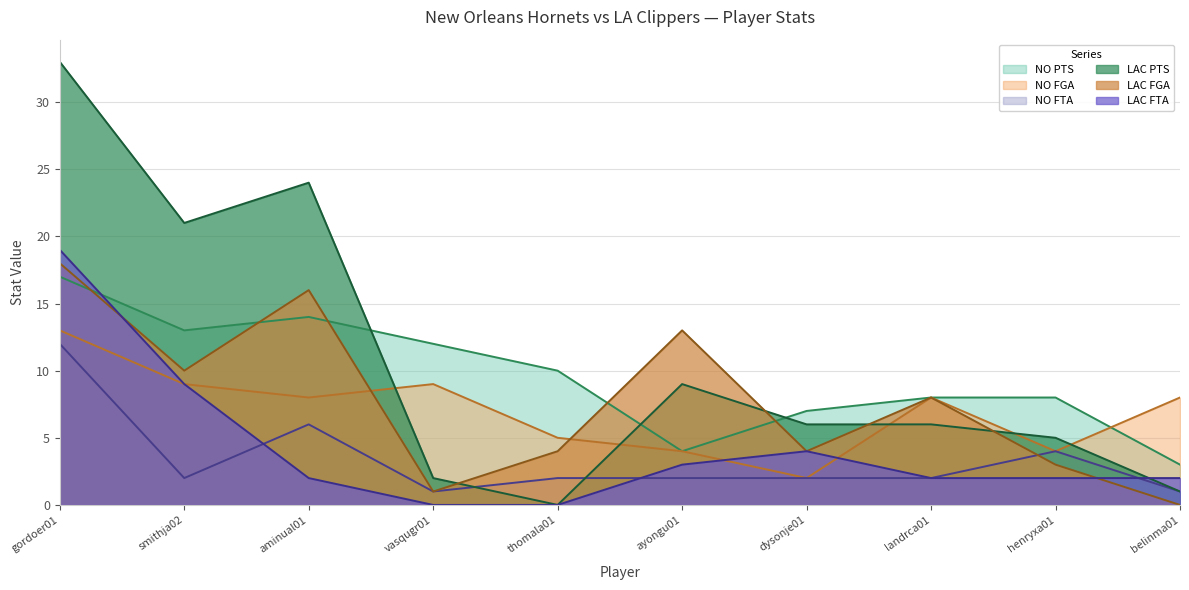

How many lines are shown in the chart?

6